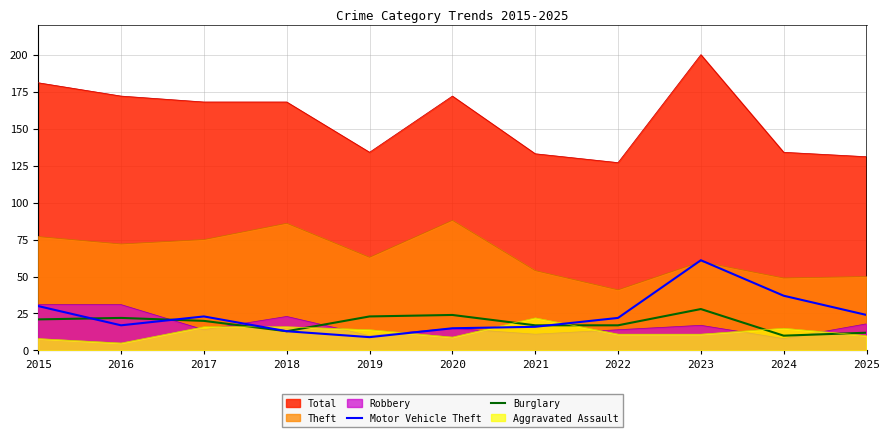

Which series has the largest total across all categories?

Total